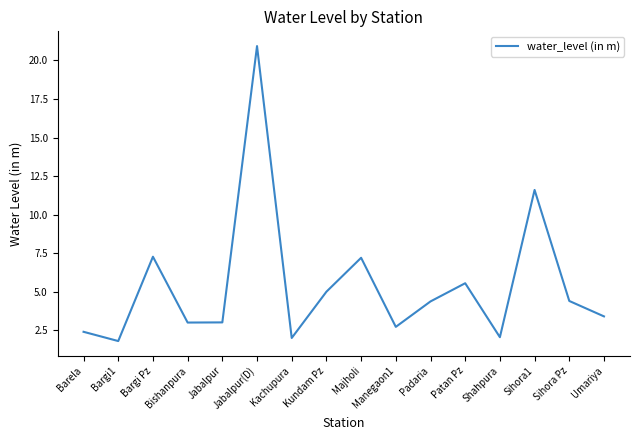

Which has a higher value, Bishanpura or Bargi1?

Bishanpura